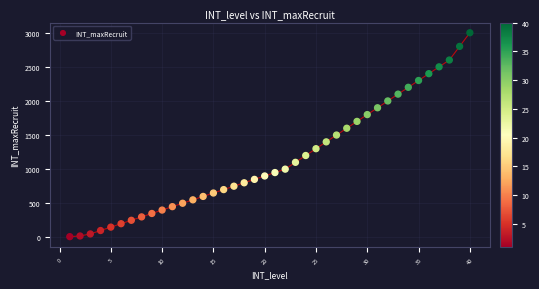

What is the range of X values (max minus min)?

39